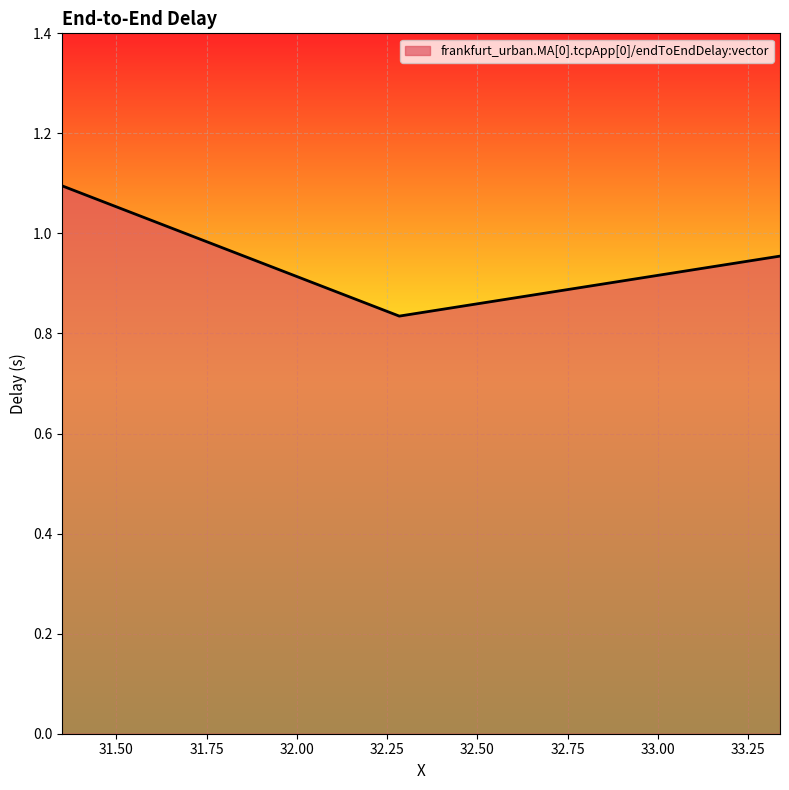

What is the greatest value displayed?

1.1